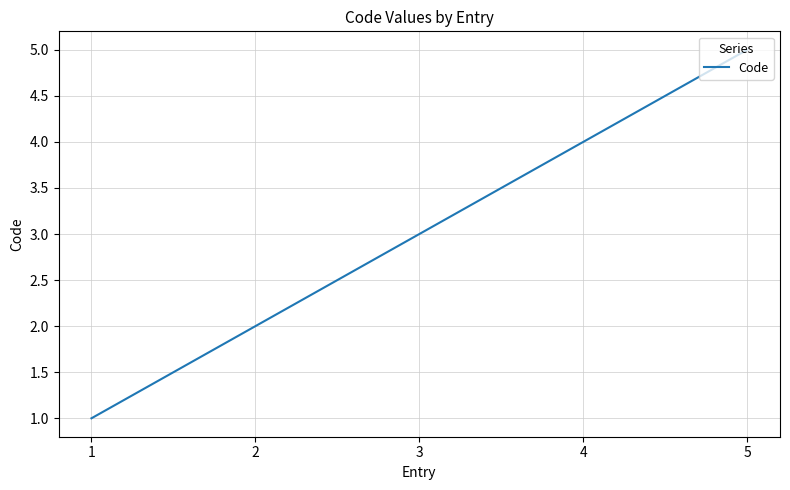

What is the sum of all values?

15